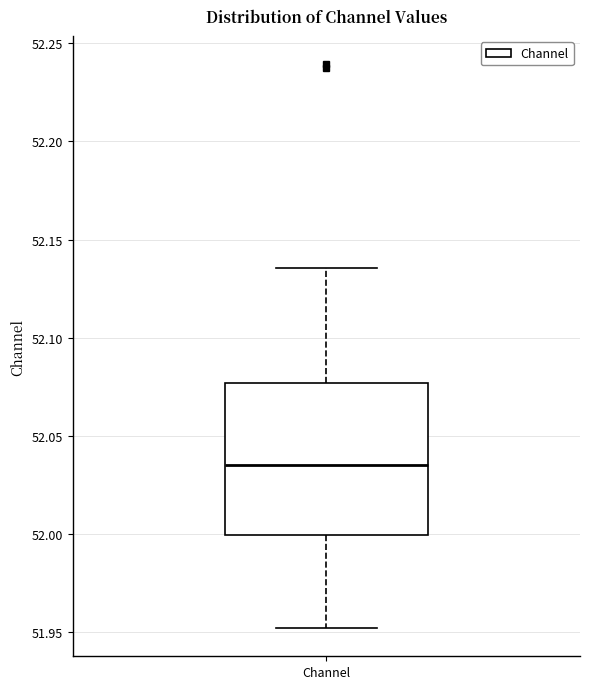

Transcribe this box plot: give where the median line is, the range the box spans, and where the two whiskers end, as read against the y-axis. The values are not printed on the chart, so give them approximately, as read against the axis.

median 52.035, box 52.000 to 52.075, whiskers 51.950 to 52.135